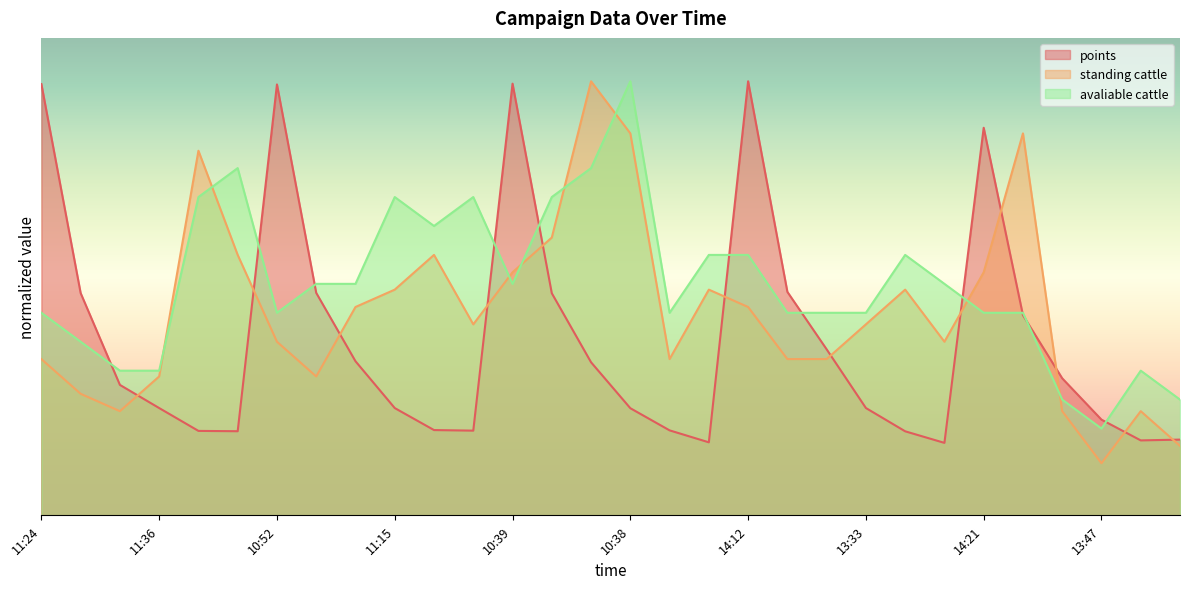

Does the chart display data point markers on the line(s)?

No